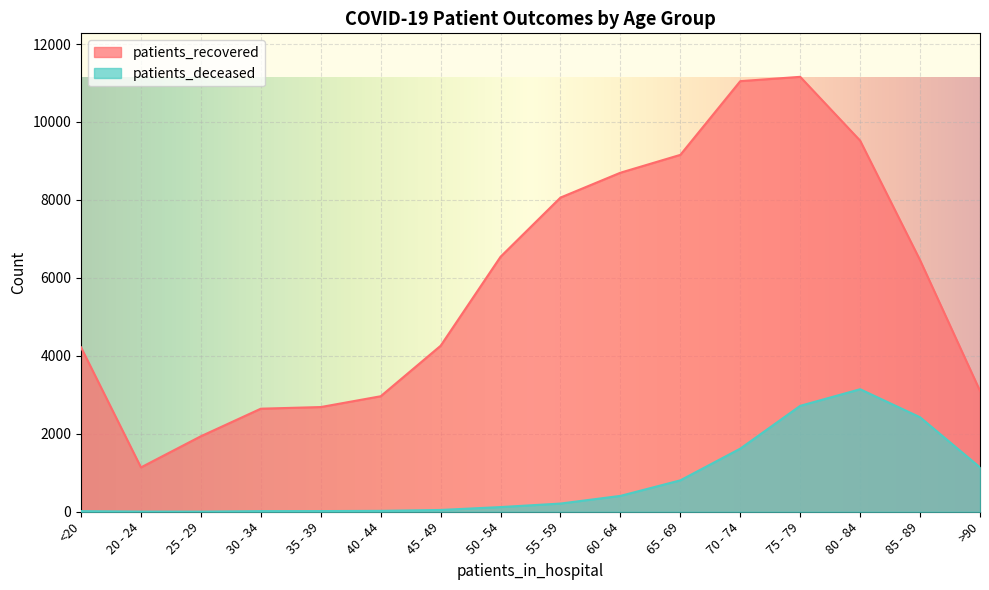

At which label does patients_recovered first exceed 6454?

50 - 54